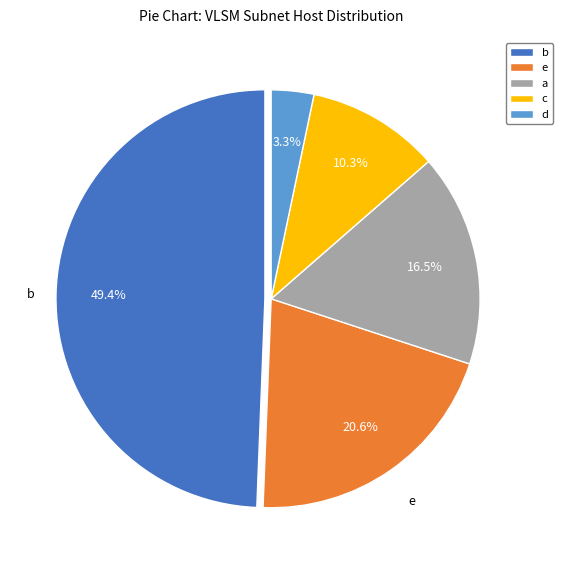

Rank the categories by value from highest to lowest.

b, e, a, c, d